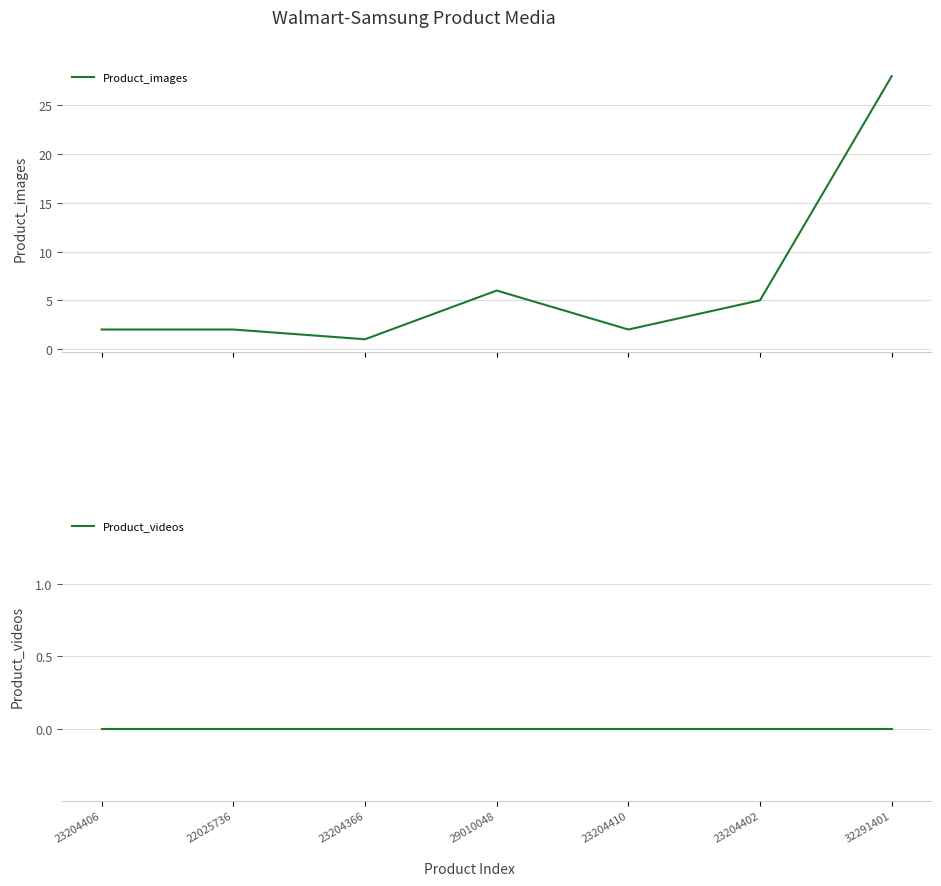

What position from the left is 32291401?

7